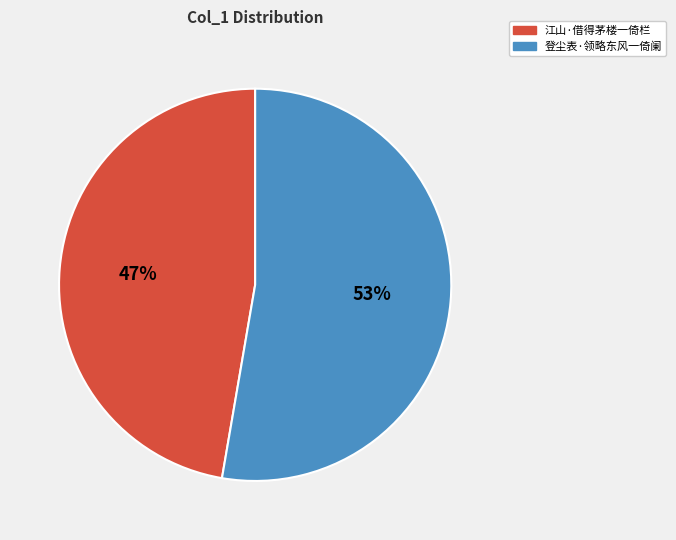

Which slice is the largest?

登尘表·领略东风一倚阑